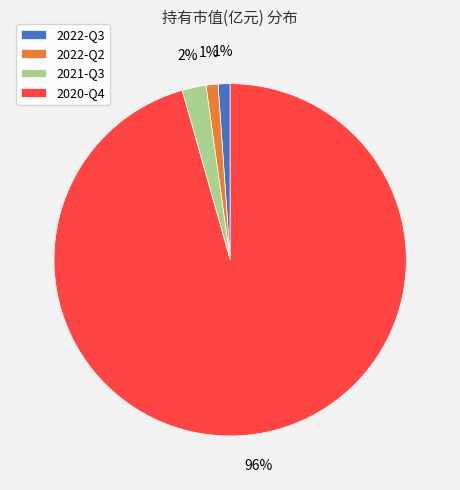

Which category accounts for the majority?

2020-Q4